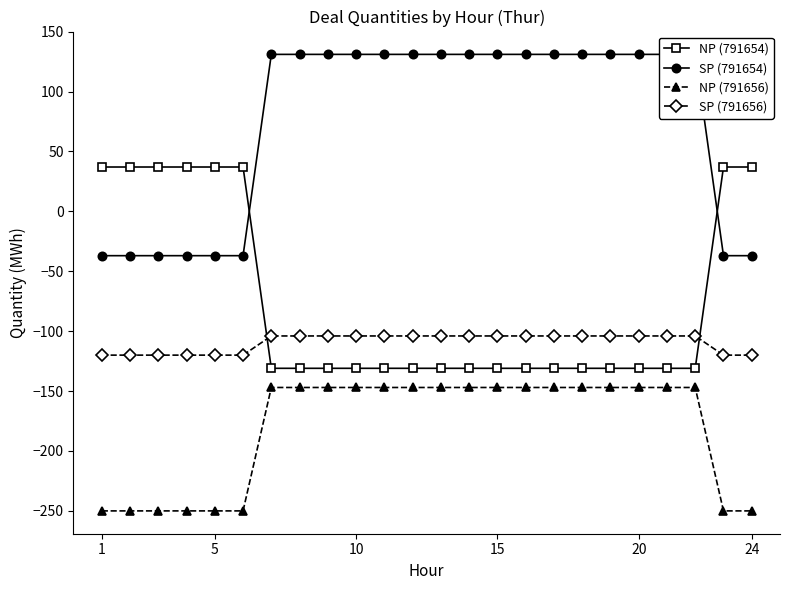

Where is SP (791654) nearest to the value 47?

1